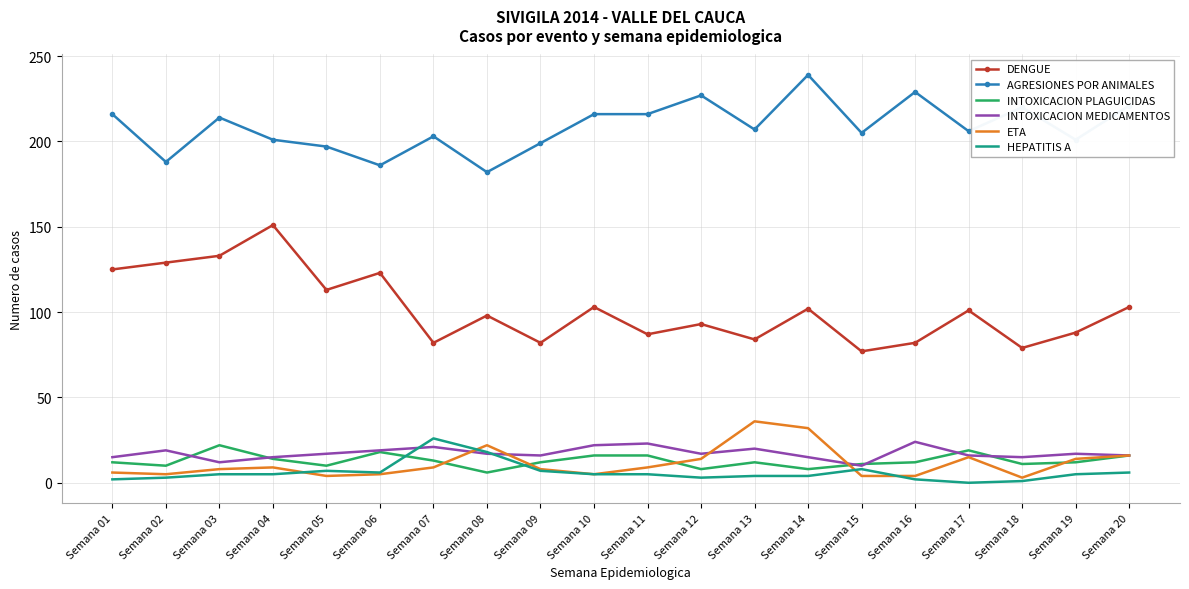

Between Semana 10 and Semana 15, which series saw the biggest shift?

DENGUE